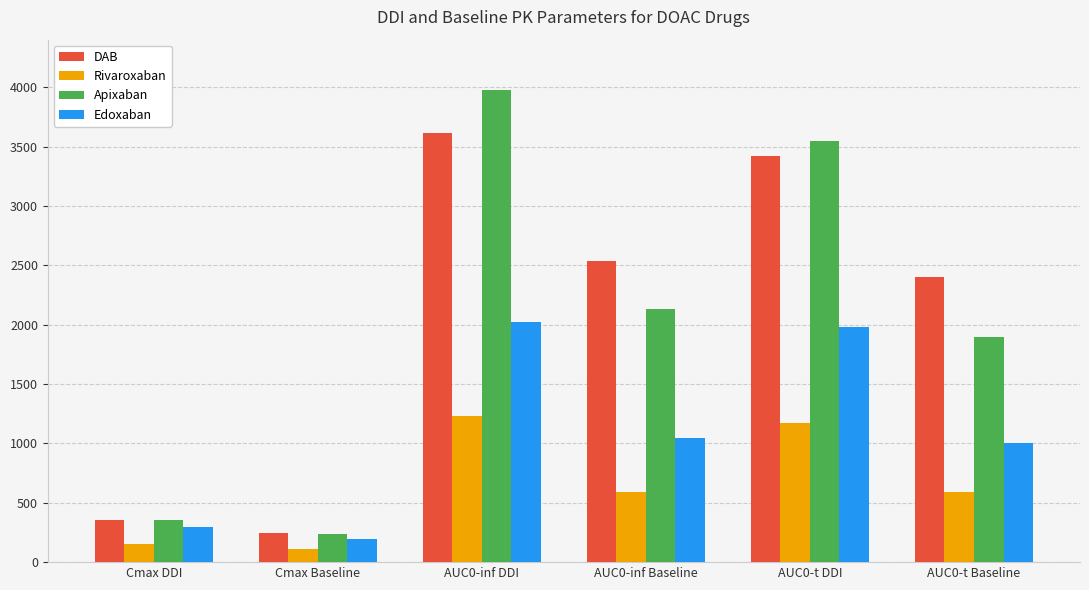

What is the label of the 6th bar from the left?

AUC0-t Baseline